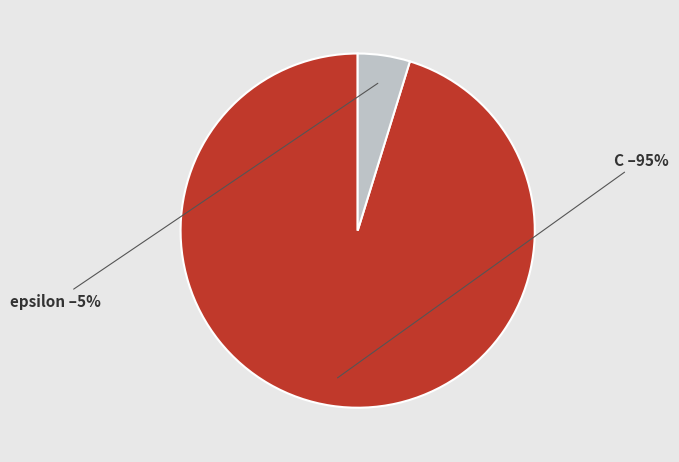

To the nearest percent, what is the difference between the largest and smallest slice percentages?

90%